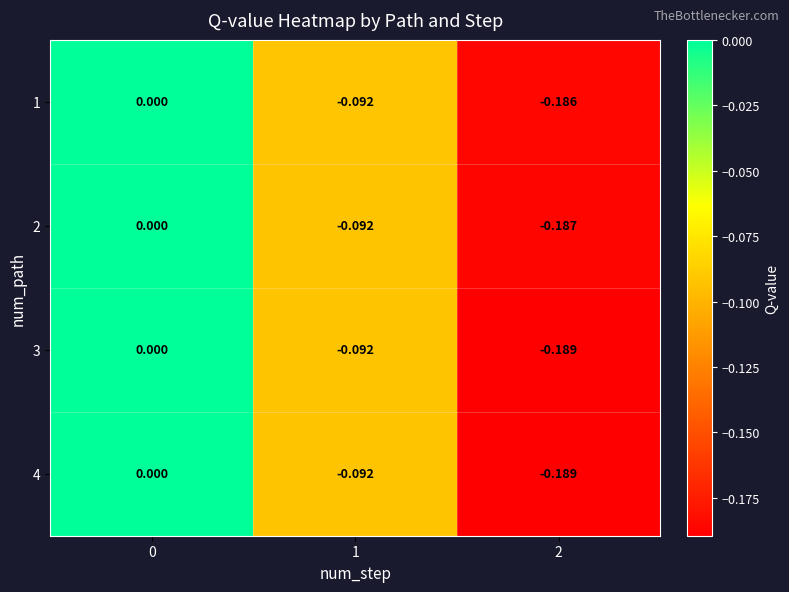

Is the value of 4 at 0 greater than the value of 1 at 1?

Yes